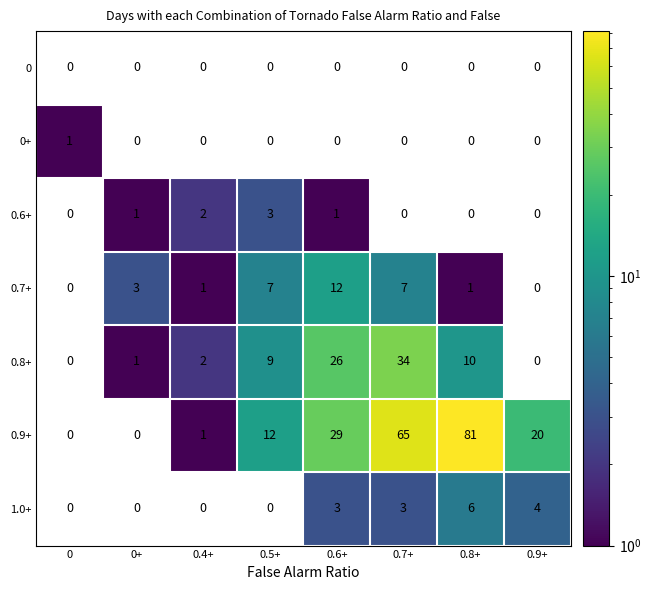

What is the average value of the 0.9+ series?

26